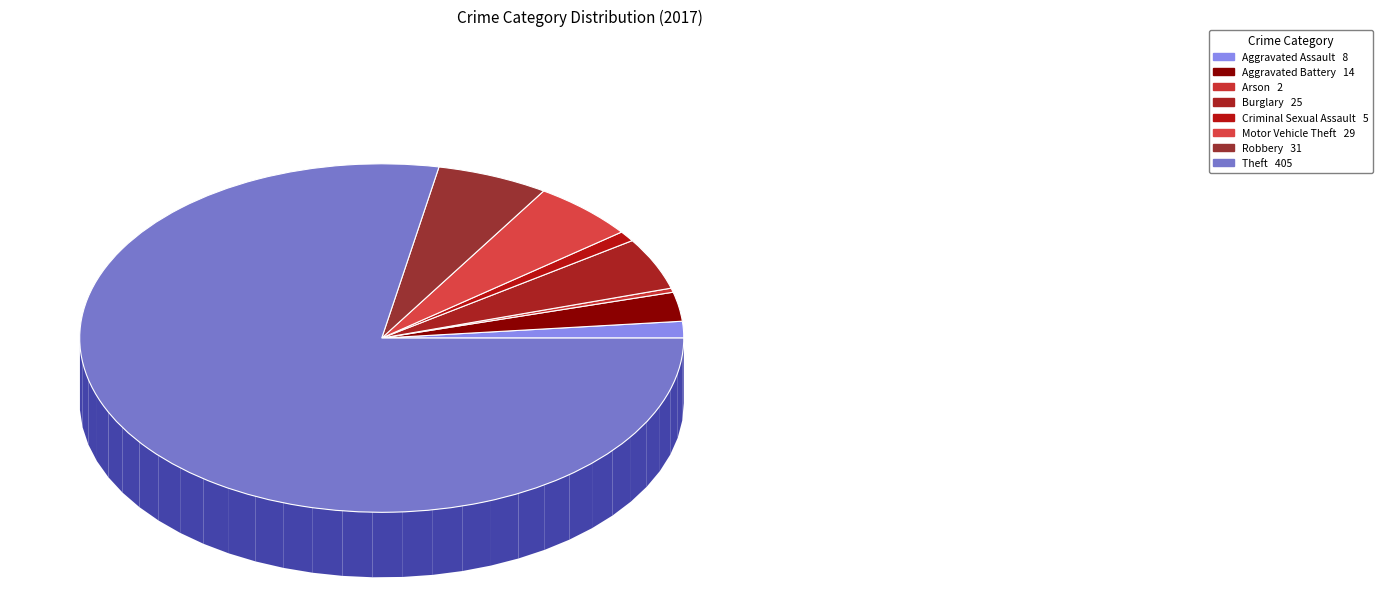

To the nearest percent, what is the average slice percentage?

12%